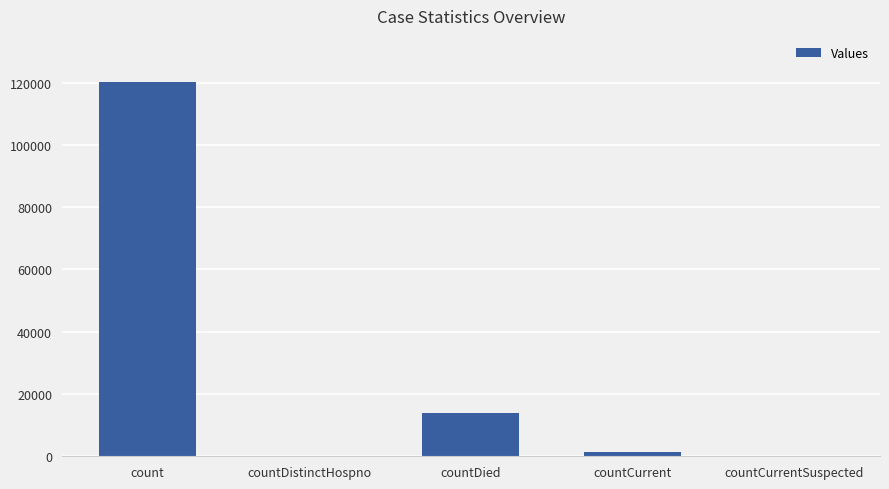

Are the bars horizontal?

No